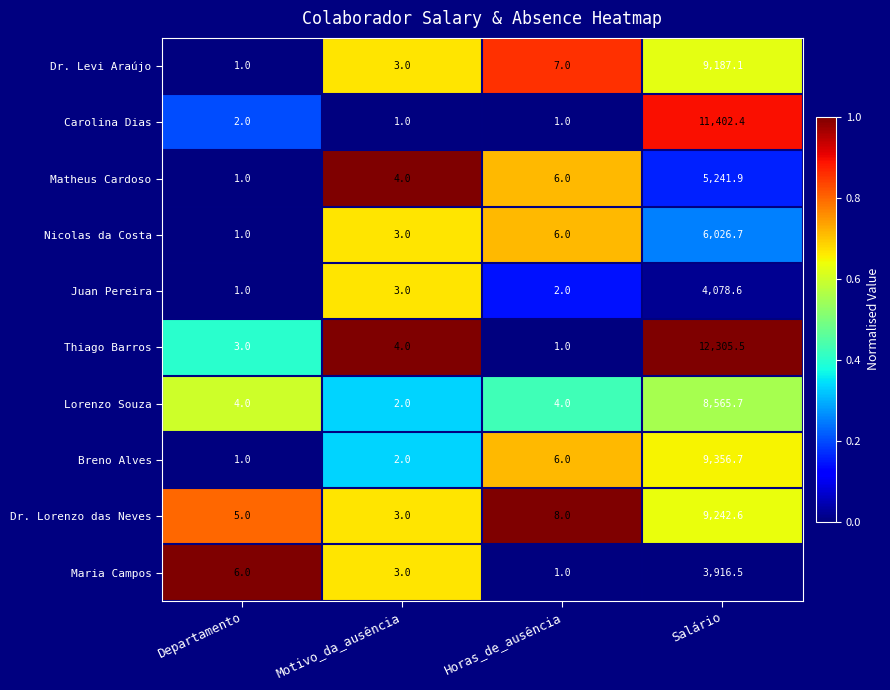

Which series changed the most between Horas_de_ausência and Salário?

Thiago Barros